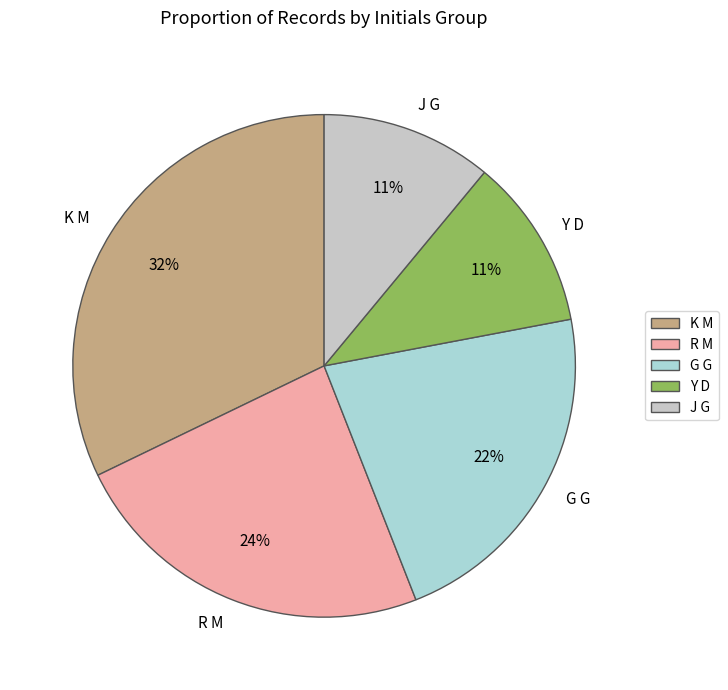

Does any single category account for the majority?

No